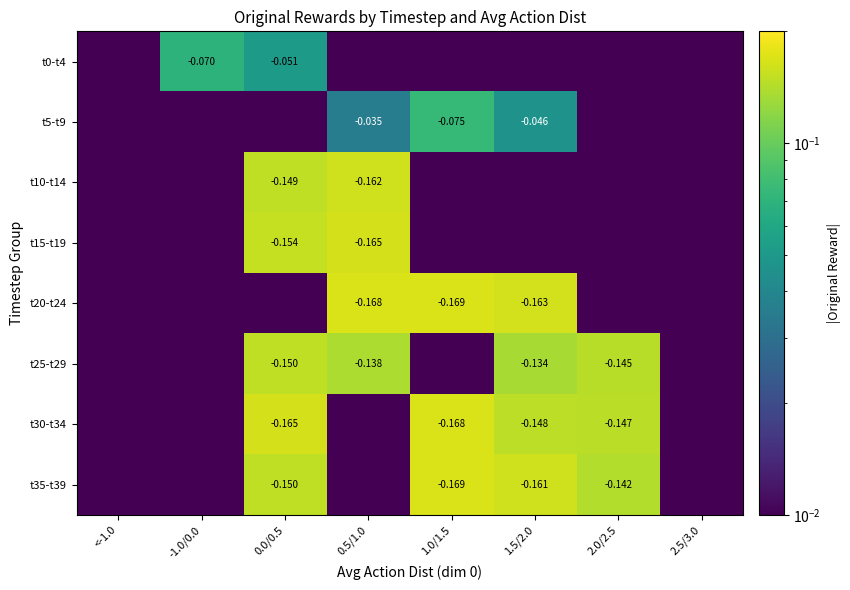

How many series are shown in this chart?

8